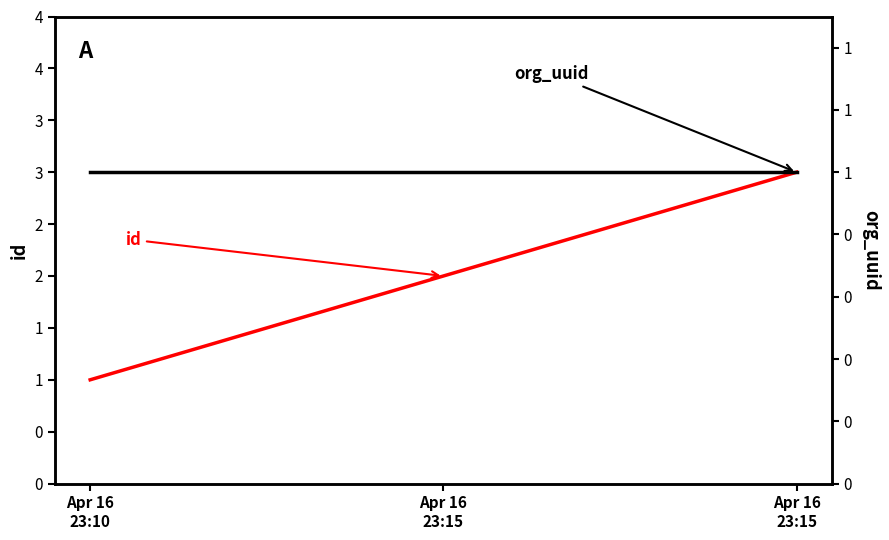

Rank the categories by id value from highest to lowest.

Apr 16
23:15, Apr 16
23:15, Apr 16
23:10